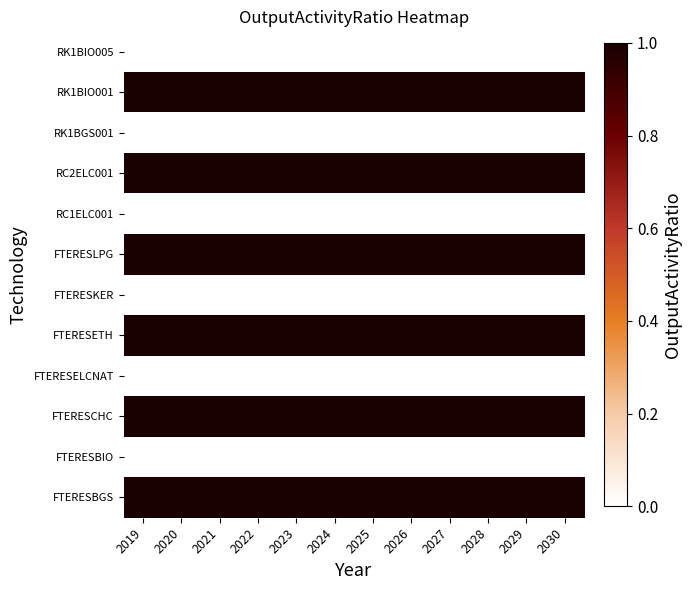

Count the number of categories in the chart.

12